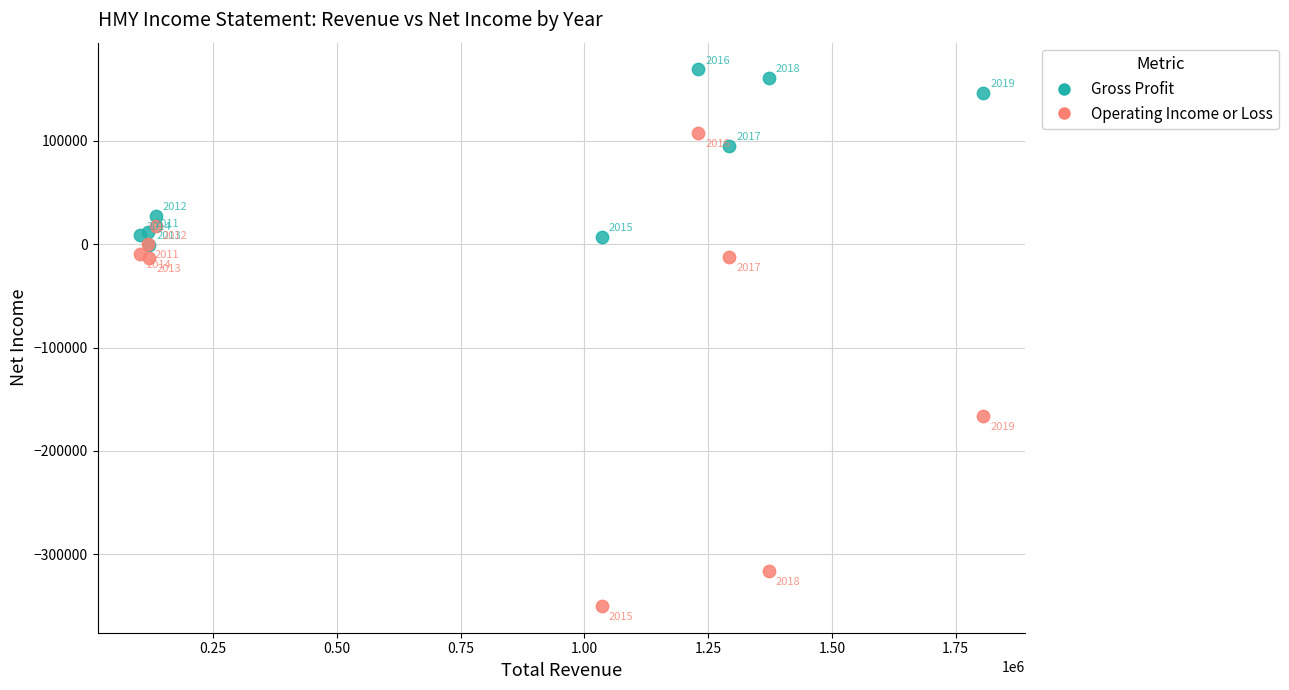

Which series has the widest spread of Y values?

Operating Income or Loss